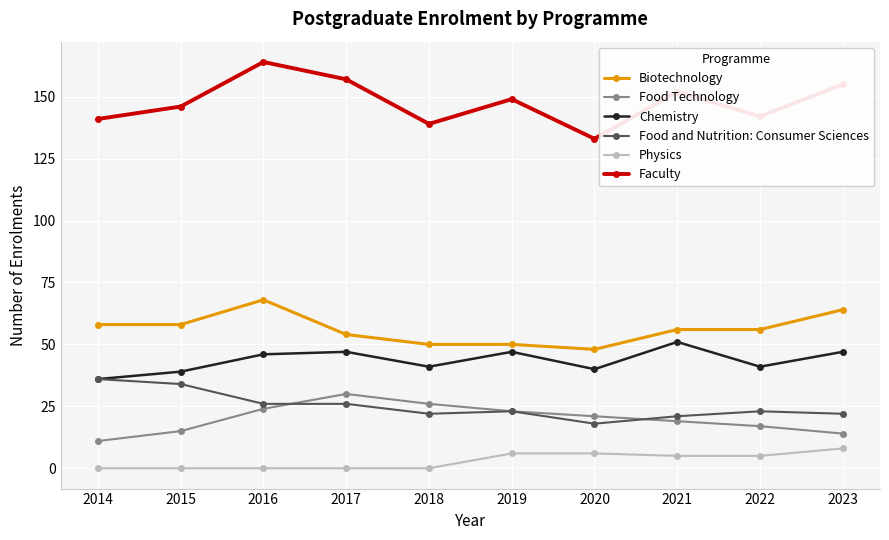

How many values in the Faculty series are below 149?

5